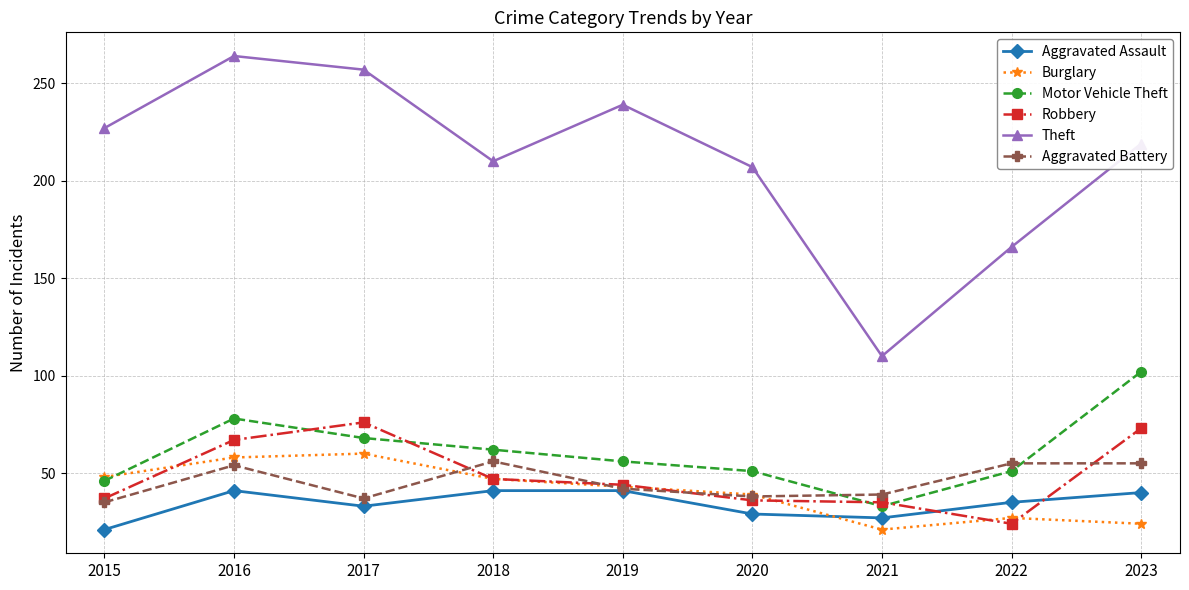

What is the difference between the second highest and minimum values in the Aggravated Battery series?

20